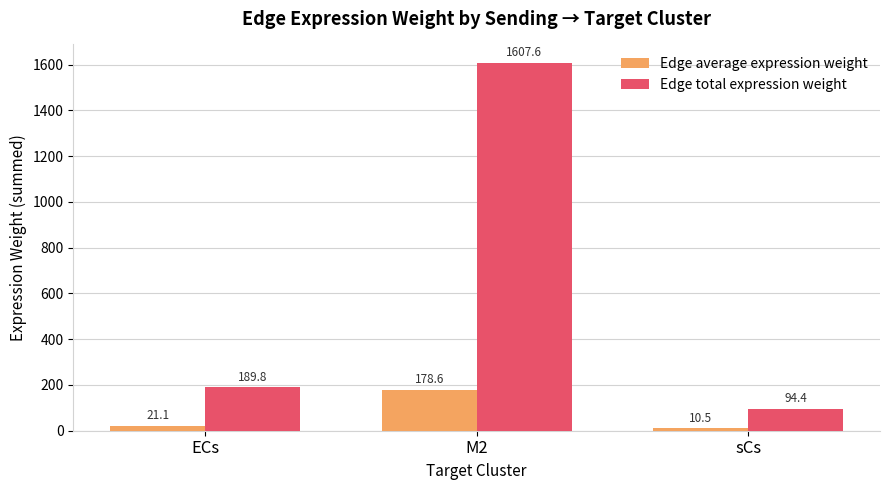

Where does the Edge average expression weight series first go above 21?

ECs